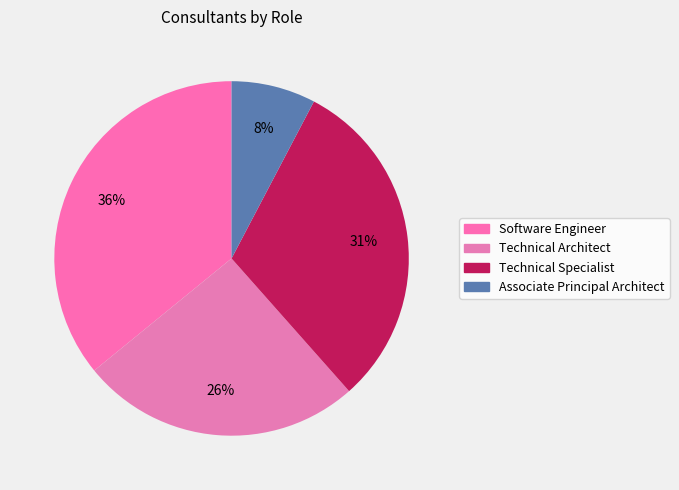

To the nearest percent, what is the difference between the Technical Architect and Technical Specialist slice percentages?

5%